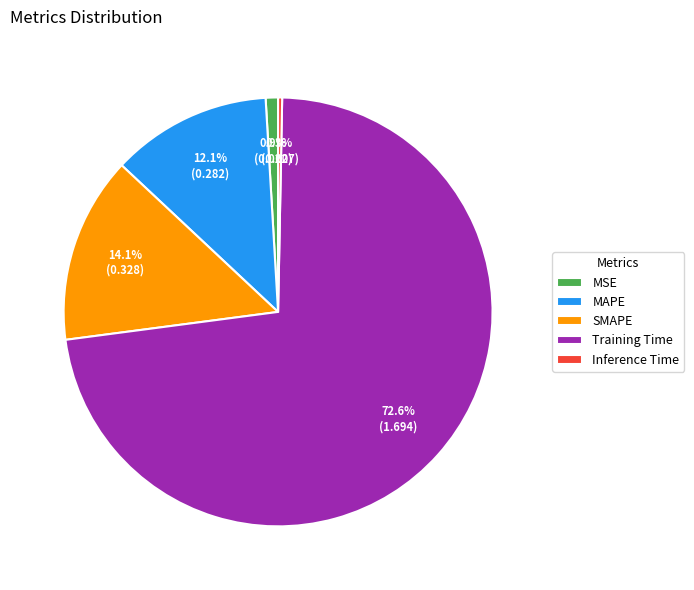

Does any single category account for the majority?

Yes